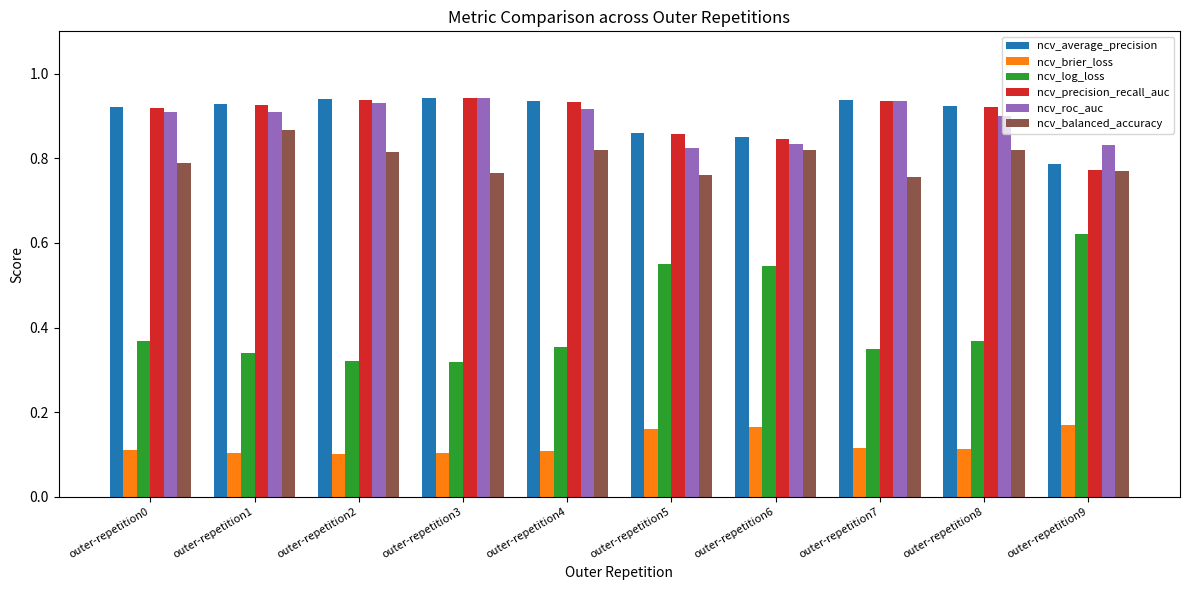

What is the sum of the ncv_balanced_accuracy values at outer-repetition2 and outer-repetition3?

1.6